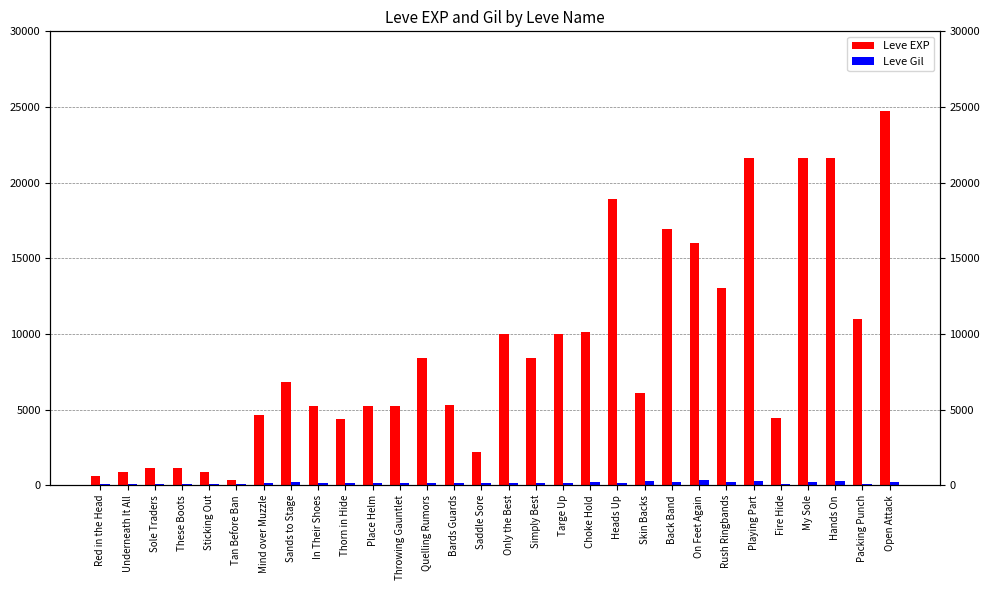

True or false: Leve Gil has a value of 160 at Rush Ringbands.

False